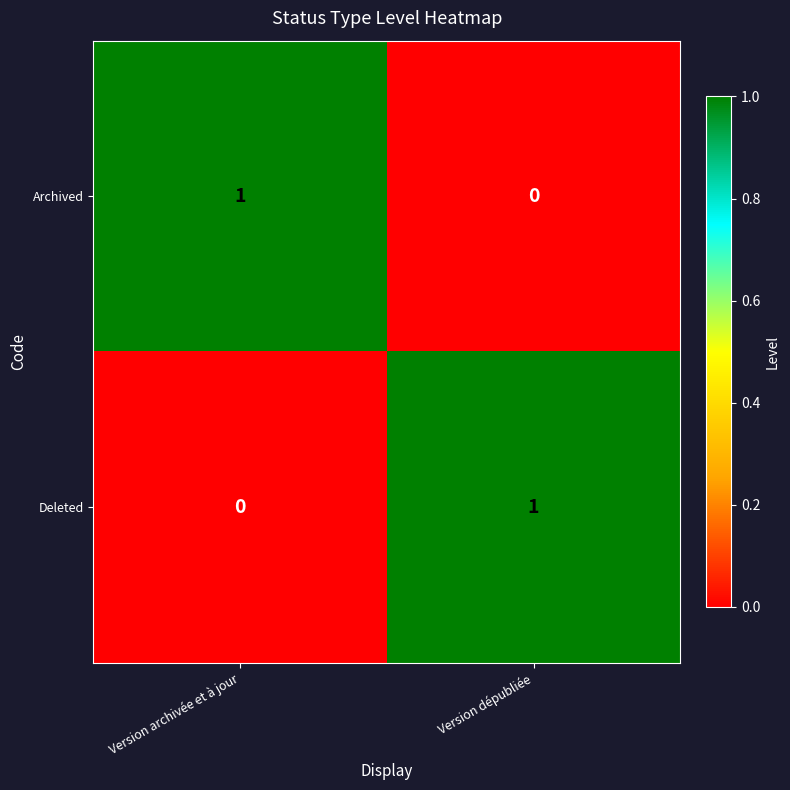

At which label is Archived closest to 0?

Version dépubliée